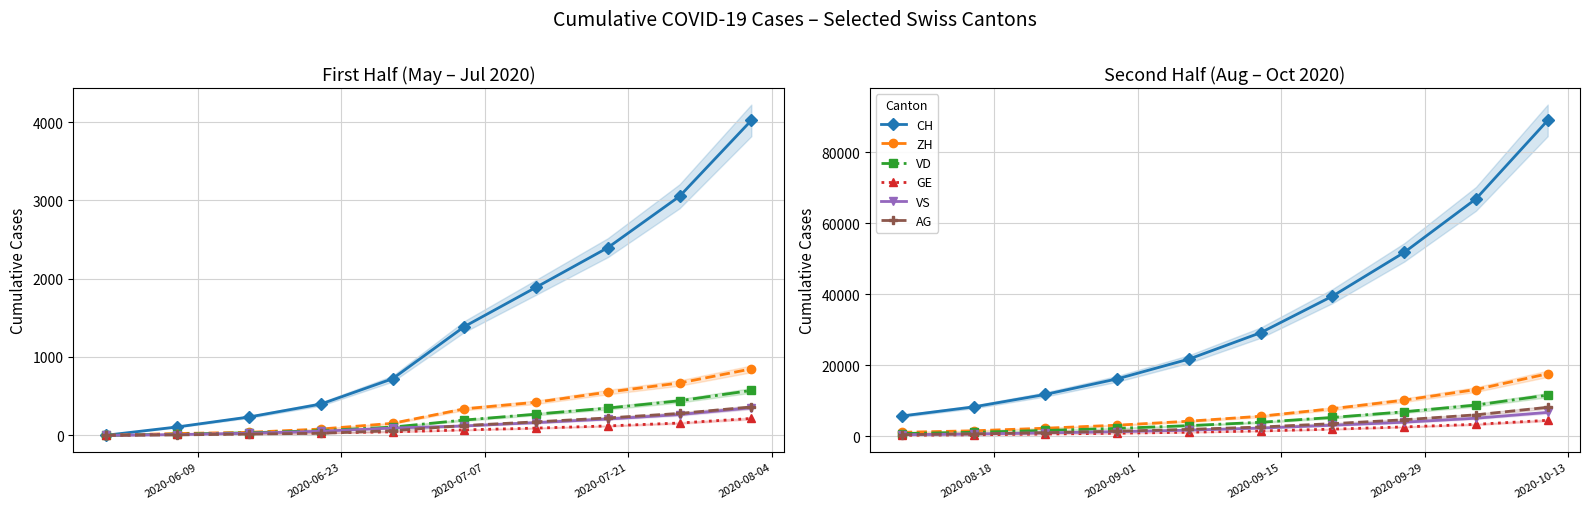

True or false: VS and CH intersect in this chart.

False